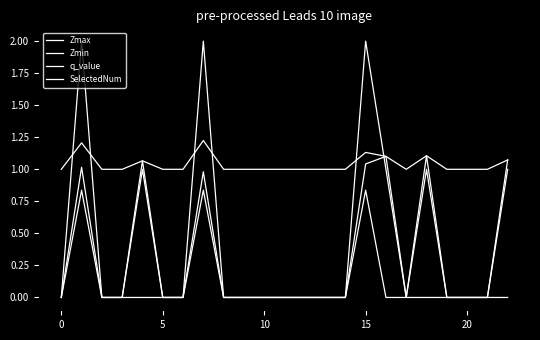

Is this an area chart (filled region under the line)?

No